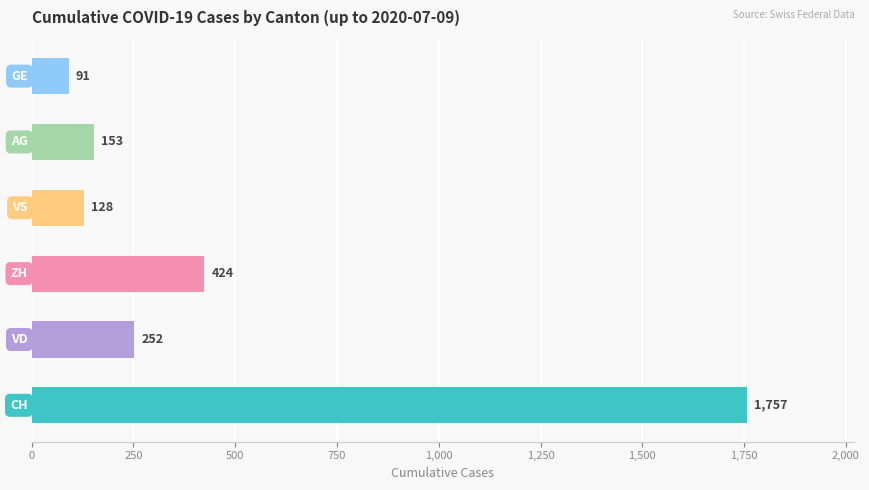

What is the sum of all values?

2805